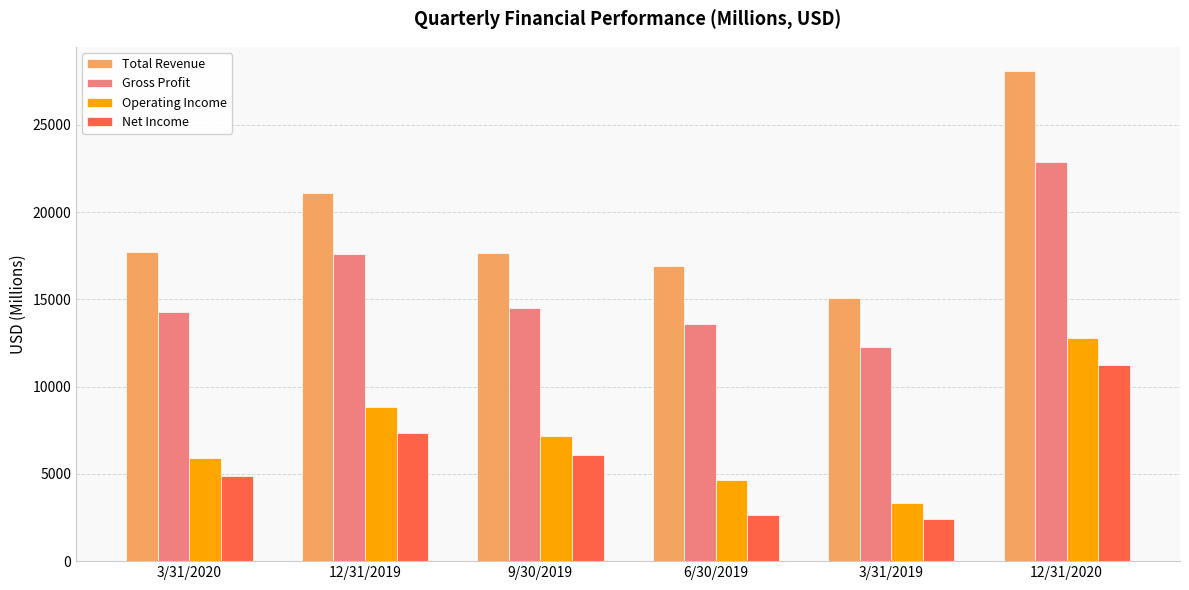

What is the highest value of the Net Income series?

11219